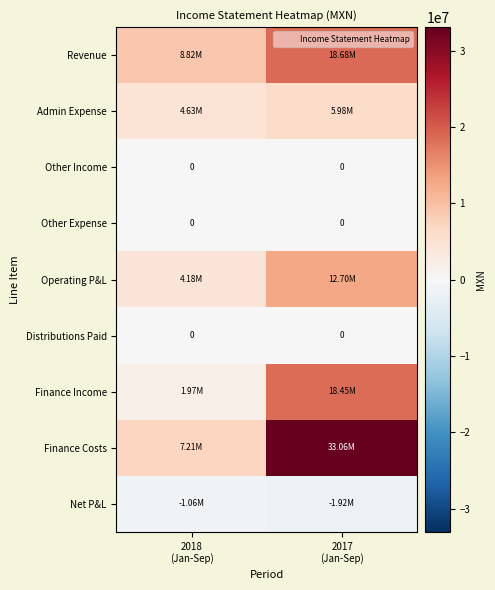

Count the Net P&L values in the range -1918000 to -1058000.

2